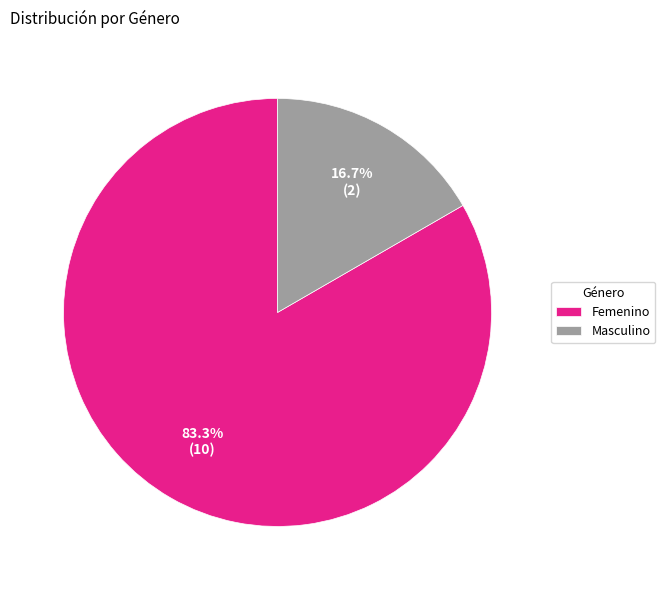

Between Femenino and Masculino, which is larger?

Femenino